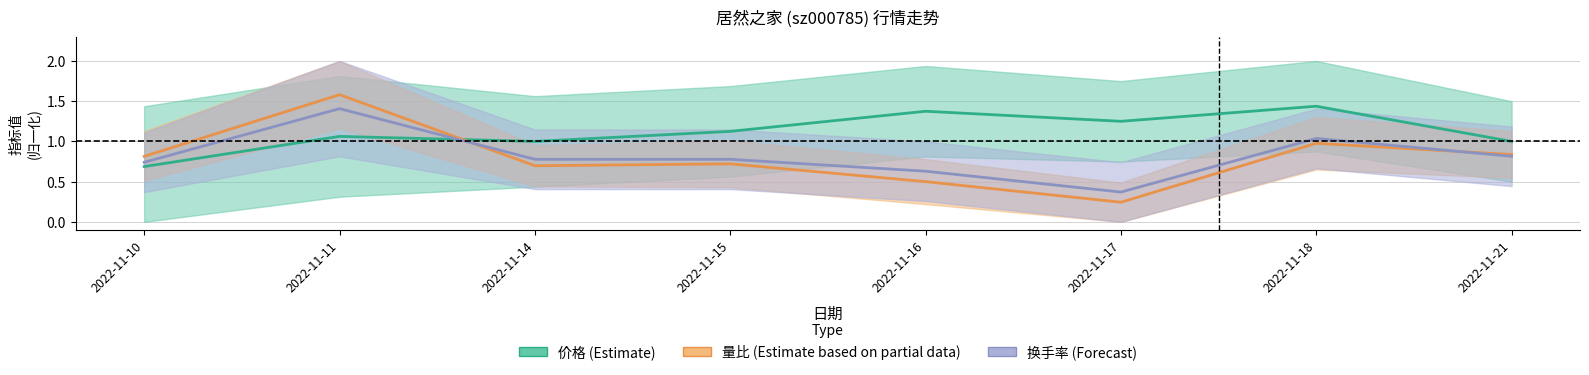

True or false: 价格 and 换手率 intersect in this chart.

True